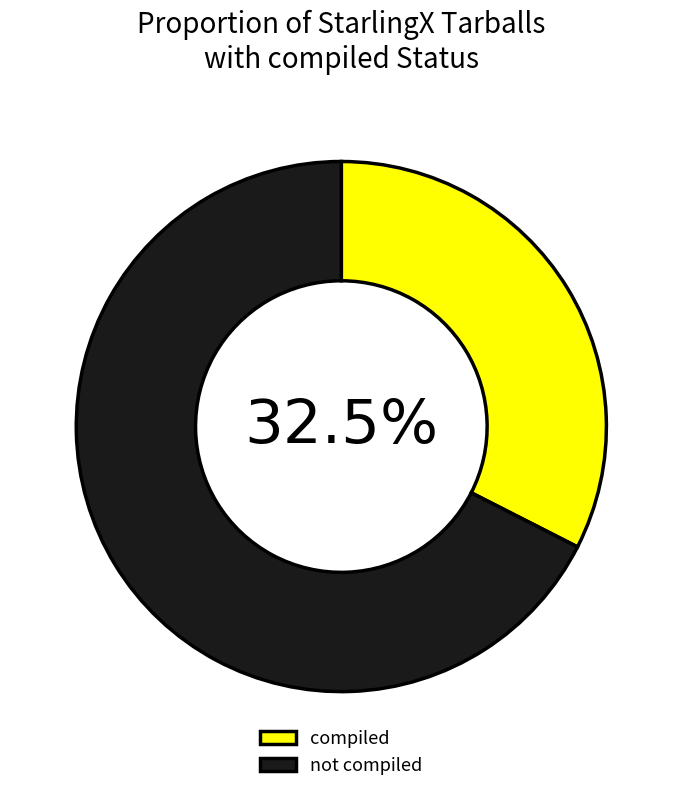

What percentage is NOT represented by compiled?

67.5%